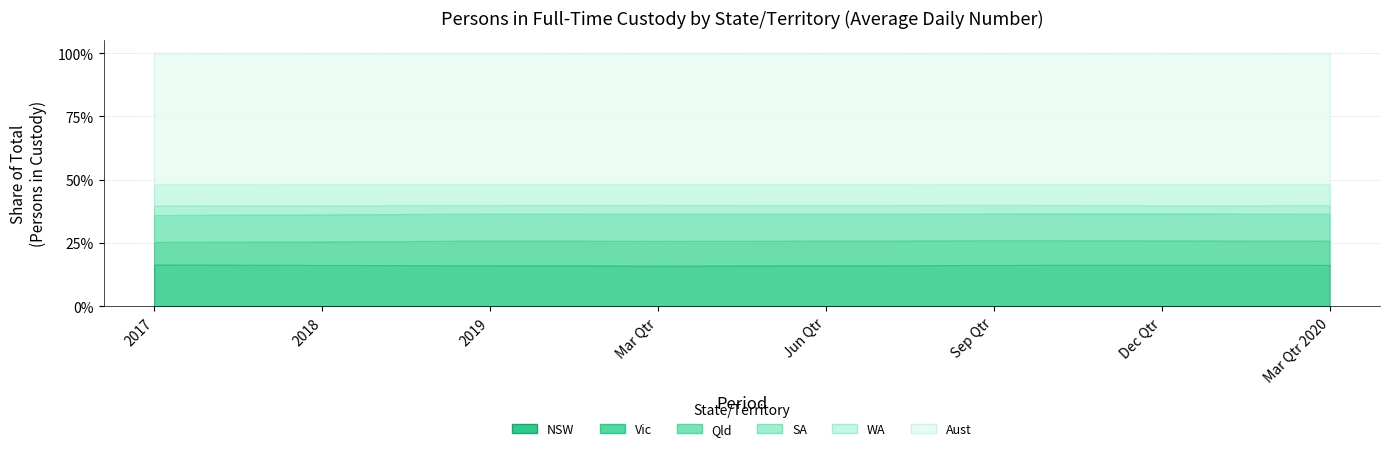

Which has a higher value, 2017 or 2019?

2019